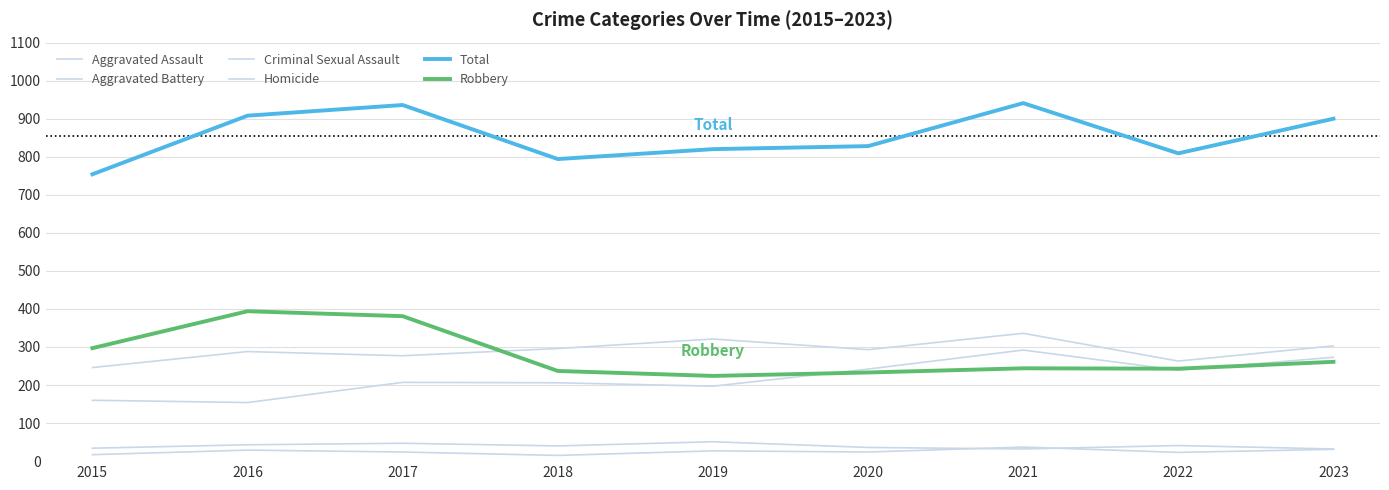

Does the chart display data point markers on the line(s)?

No